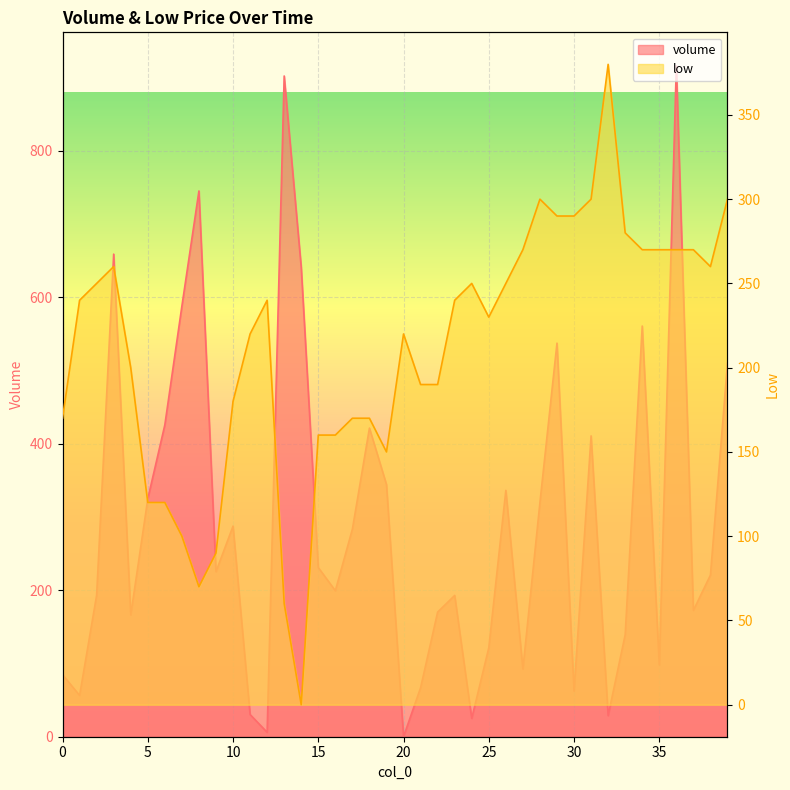

Reading right to left, what are all the values shown in this chart?

volume: 509.9	220.8	172.6	916.2	98.2	560.9	139.3	28.8	410.9	62.2	537.5	319.9	92.4	336.5	121.5	25.0	193.0	170.3	66.9	0.1	344.4	421.5	283.6	199.4	231.0	641.0	902.3	6.0	30.3	287.7	225.4	745.3	588.0	425.9	324.9	166.3	659.1	193.3	56.4	84.8
low: 300.0	260.0	270.0	270.0	270.0	270.0	280.0	380.0	300.0	290.0	290.0	300.0	270.0	250.0	230.0	250.0	240.0	190.0	190.0	220.0	150.0	170.0	170.0	160.0	160.0	0.0	60.0	240.0	220.0	180.0	90.0	70.0	100.0	120.0	120.0	200.0	260.0	250.0	240.0	170.0